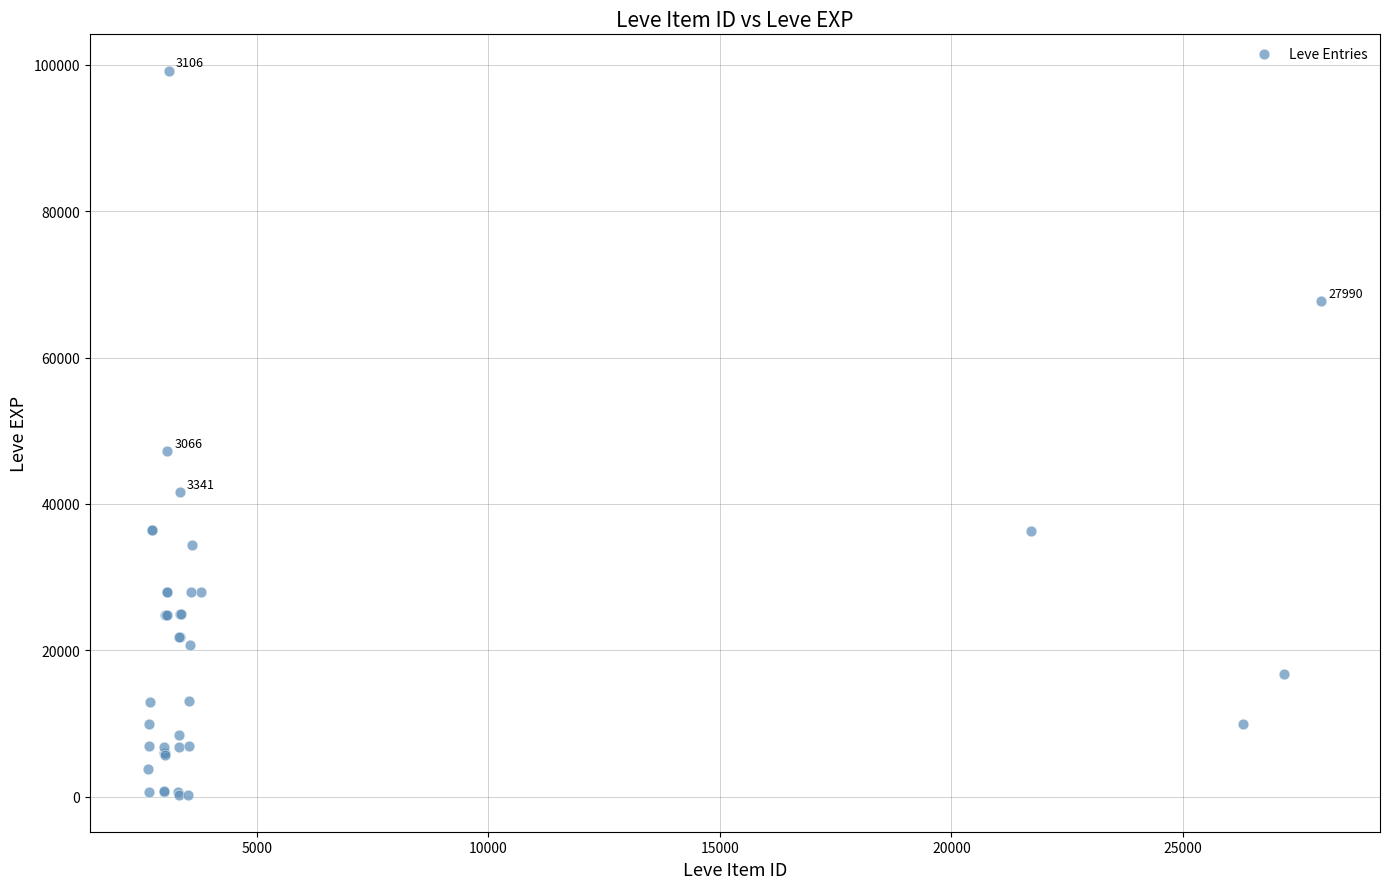

What Y value in the scatter plot is closest to 49690?

47200